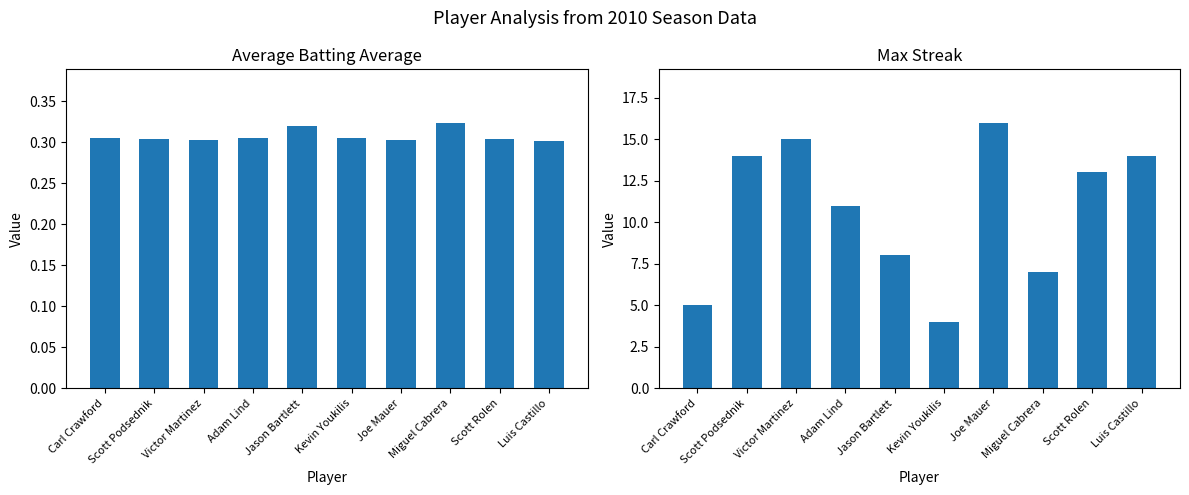

What is the label of the 9th bar from the right?

Scott Podsednik